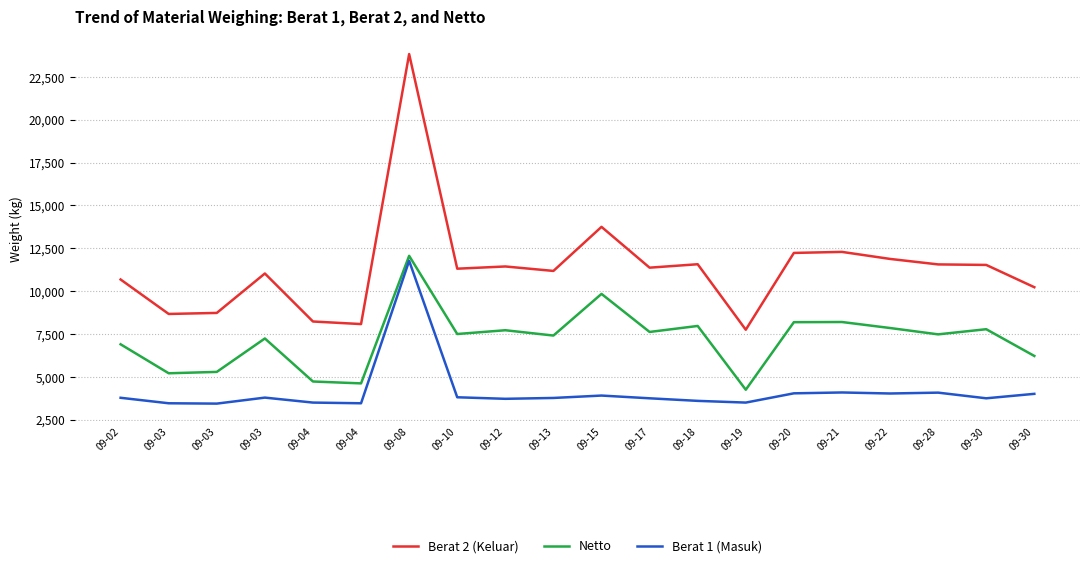

Which category has the highest value in the Berat 2 (Keluar) series?

09-08